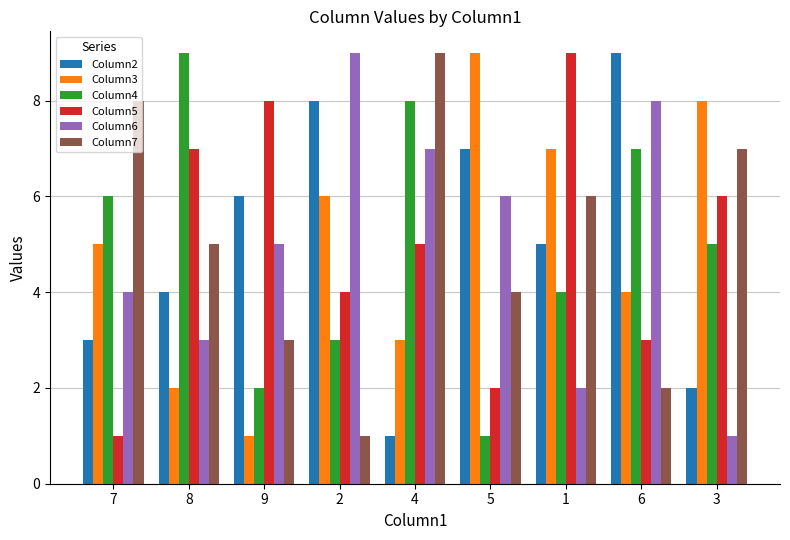

What is the label of the 5th bar from the right?

4